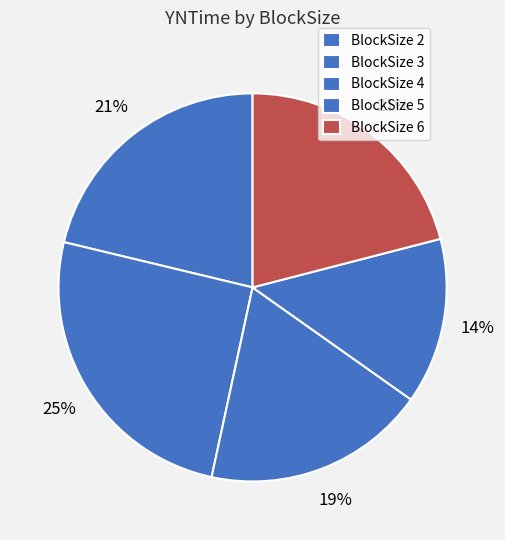

Rank the categories by value from highest to lowest.

BlockSize 3, BlockSize 2, BlockSize 4, BlockSize 5, BlockSize 6